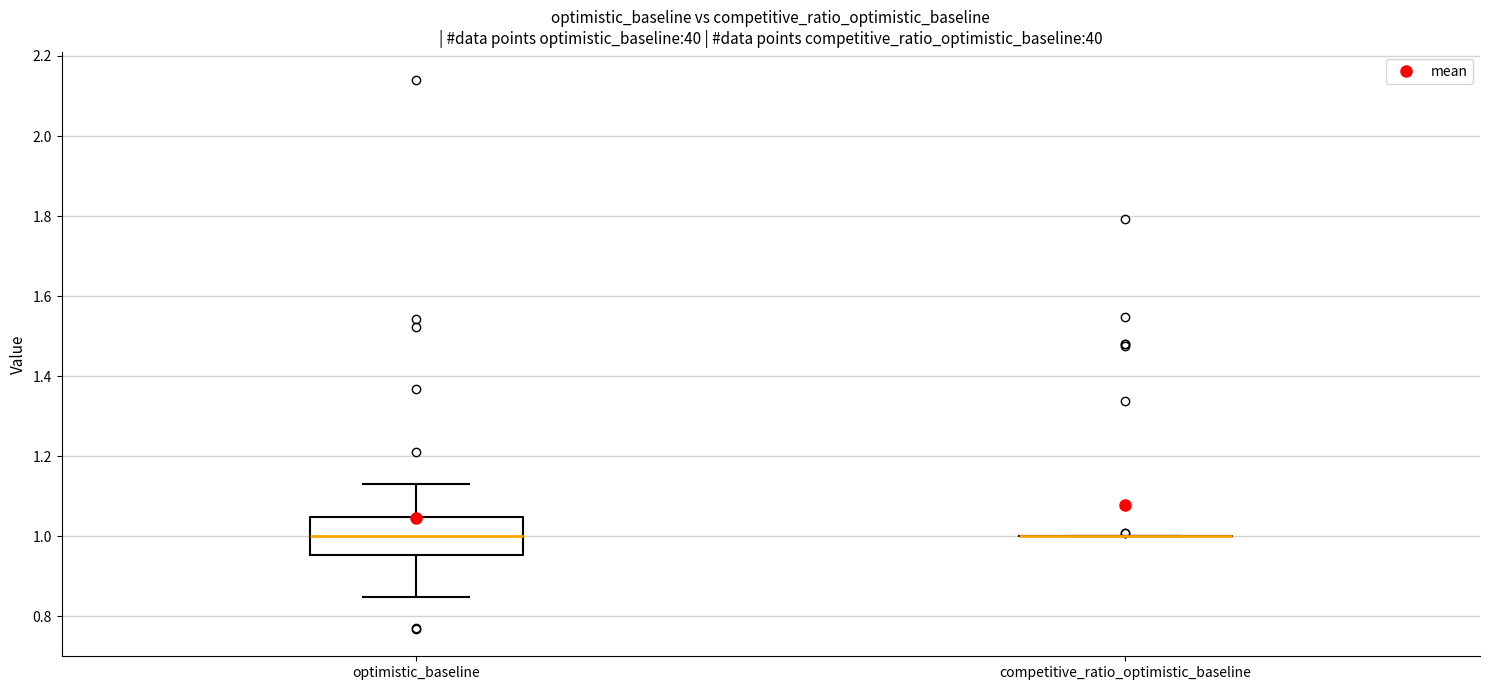

Reading left to right, read every box against the y-axis: the position of its median line, the range the box covers, and the ends of its whiskers. The values are not printed on the chart, so give them approximately, as read against the axis.

optimistic_baseline: median 1.00, box 0.96 to 1.04, whiskers 0.84 to 1.14
competitive_ratio_optimistic_baseline: box collapsed to a line at 1.00, whiskers 1.00 to 1.00